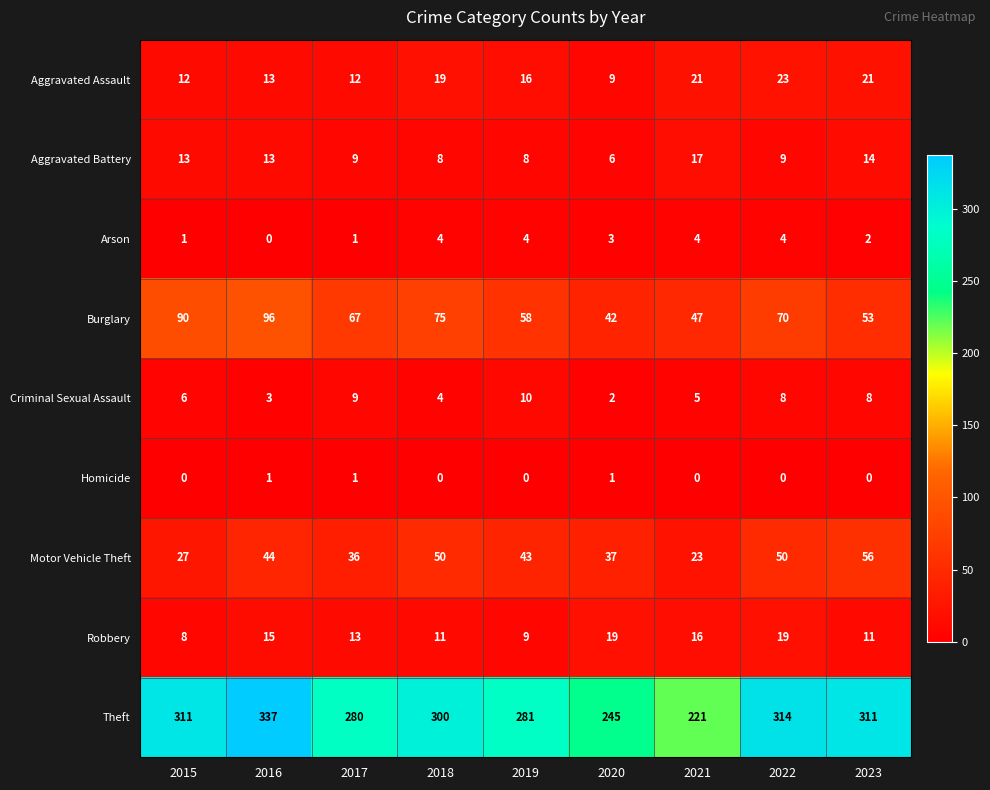

Which series changed the most between 2018 and 2020?

Theft